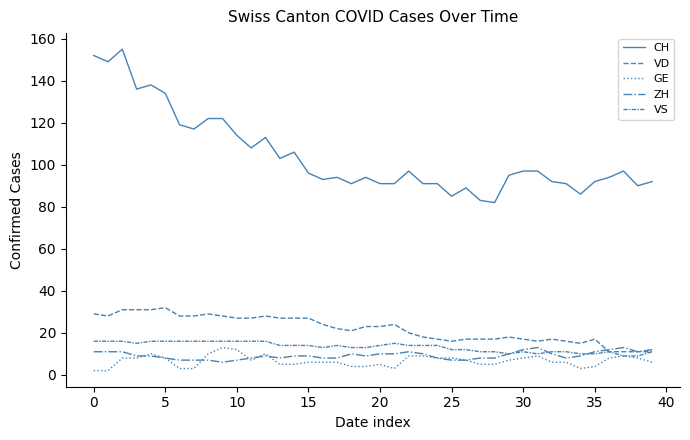

True or false: VD and CH cross at least once.

False